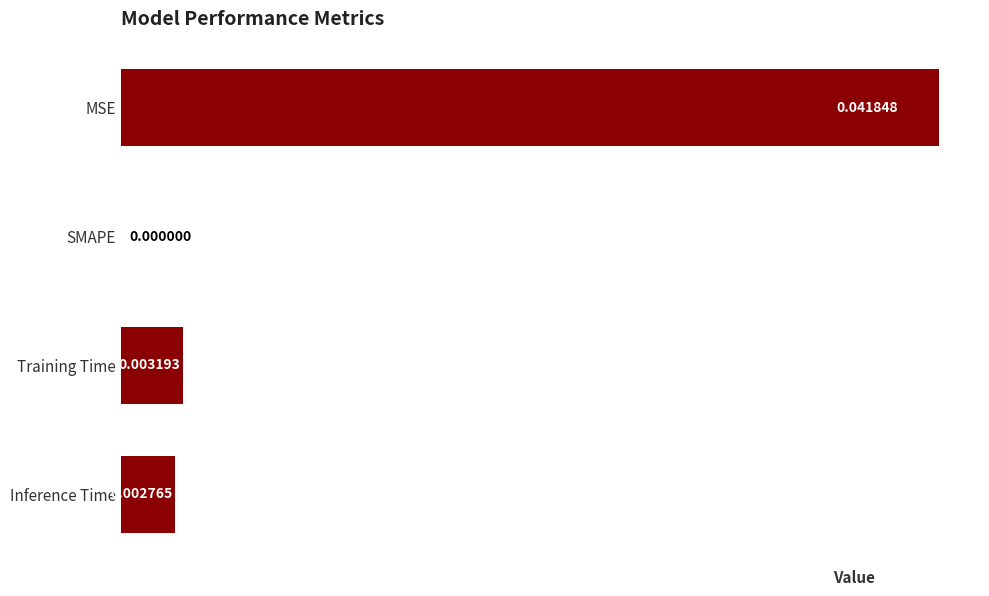

At which category does the chart reach its peak across all series?

MSE